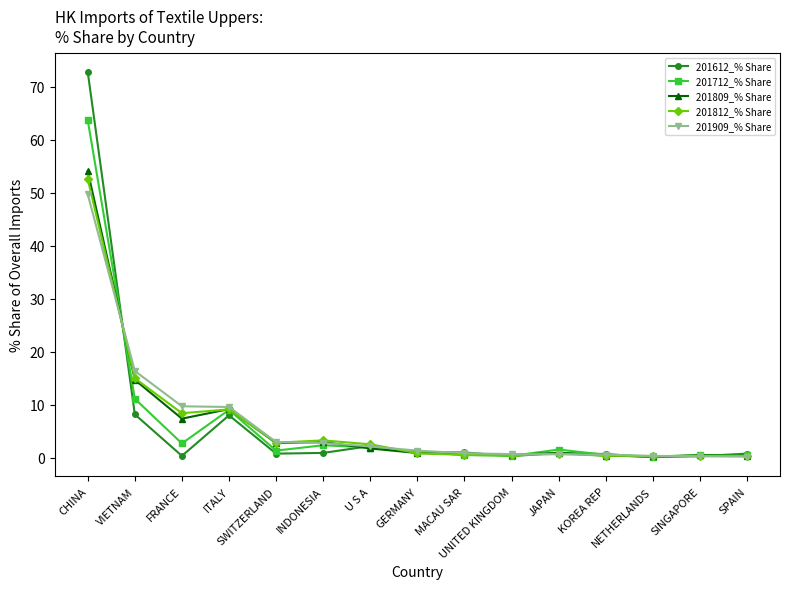

What is the sum of the 201812_% Share values at JAPAN and MACAU SAR?

1.3